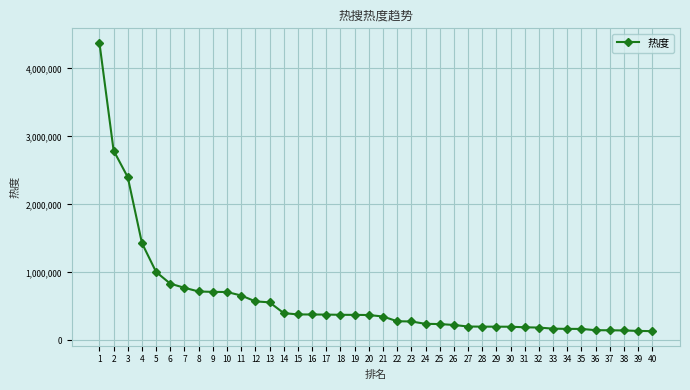

What is the minimum value shown in the chart?

134712